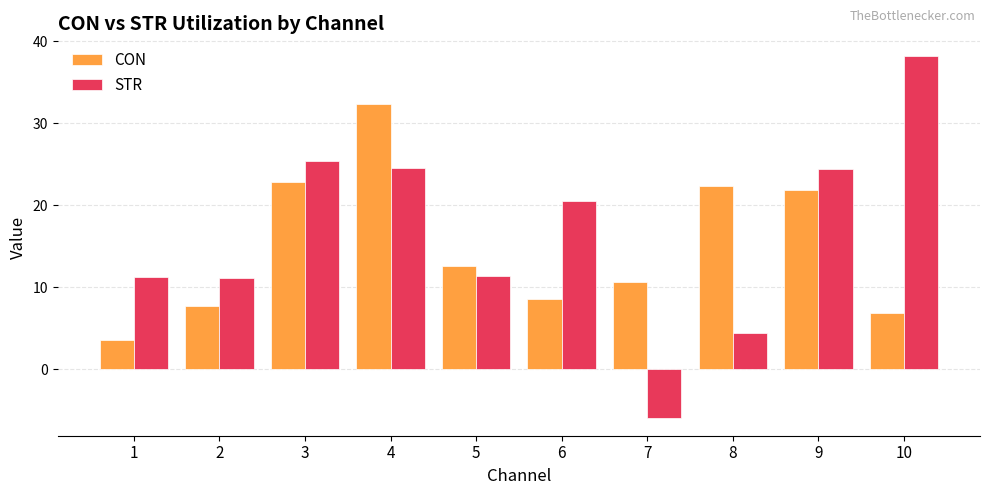

What are all the series names shown in the legend?

CON, STR